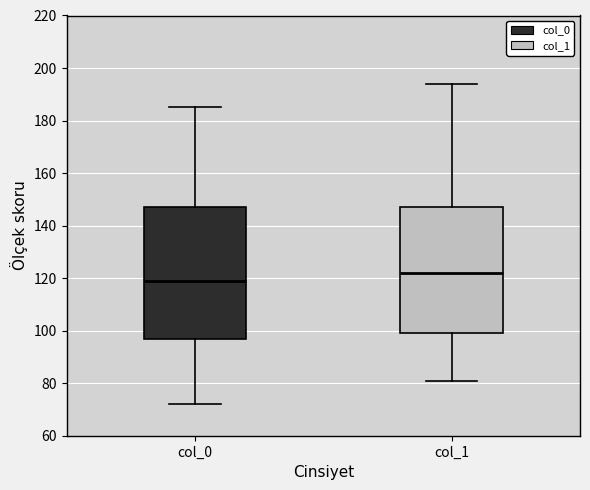

Which box is the tallest, from its lower edge to its upper edge?

col_0